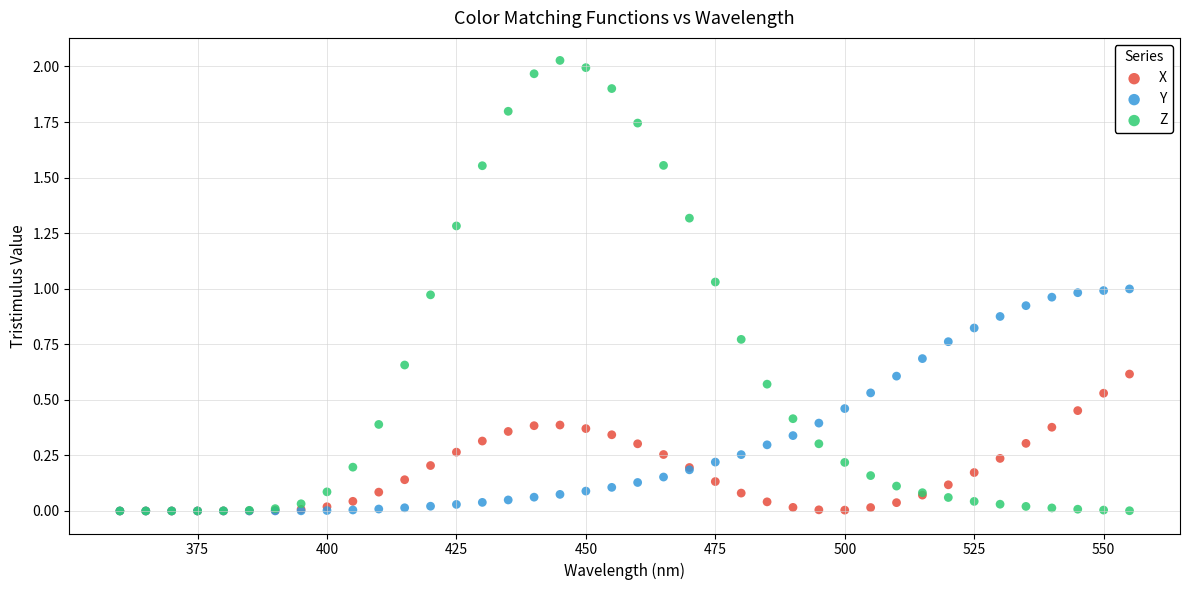

Which series contains the highest Y value?

Z